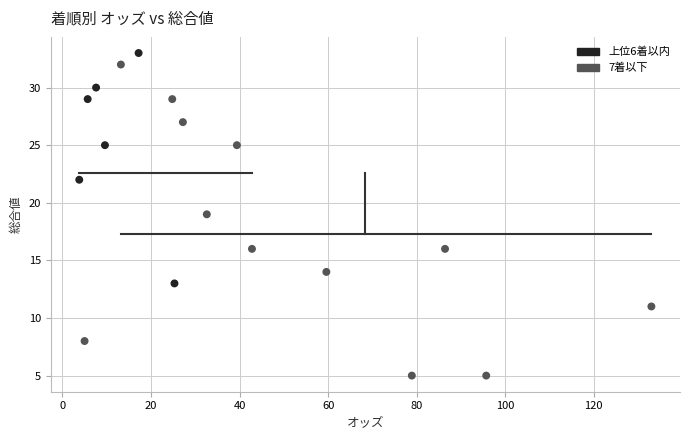

What is the range of Y values (max minus min)?

28